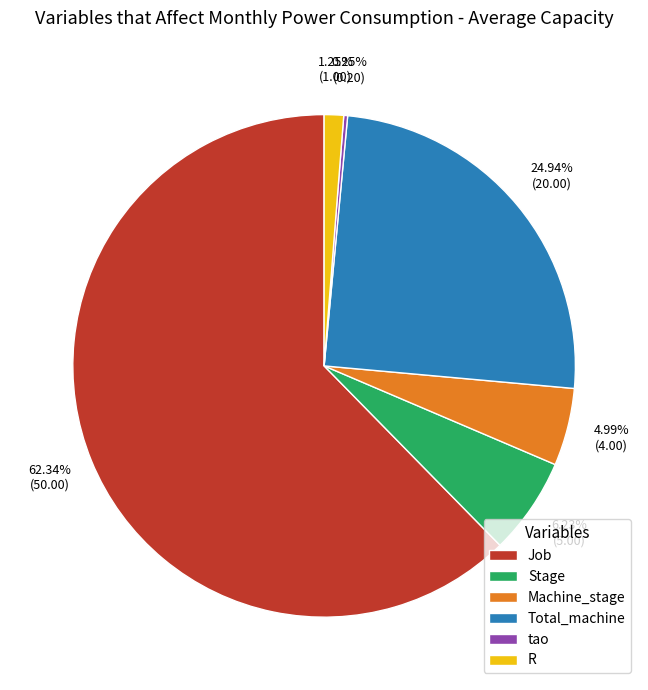

To the nearest percent, what is the combined percentage of Stage and R?

7%